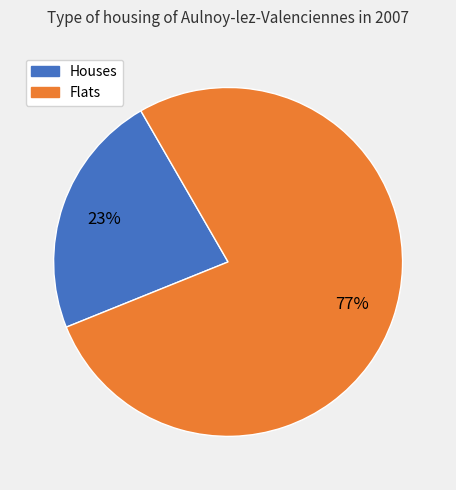

To the nearest percent, what is the difference between the largest and smallest slice percentages?

54%